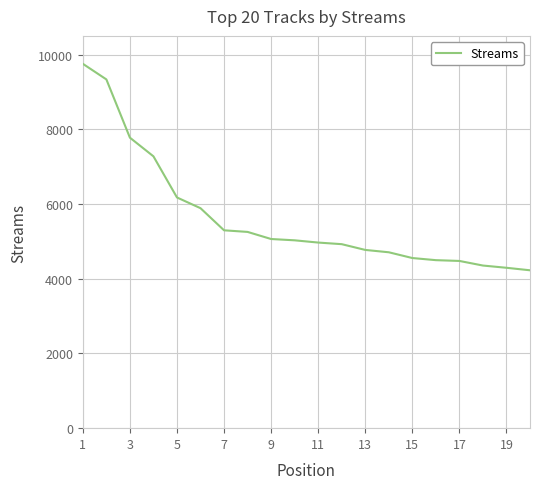

What is the smallest value displayed?

4226